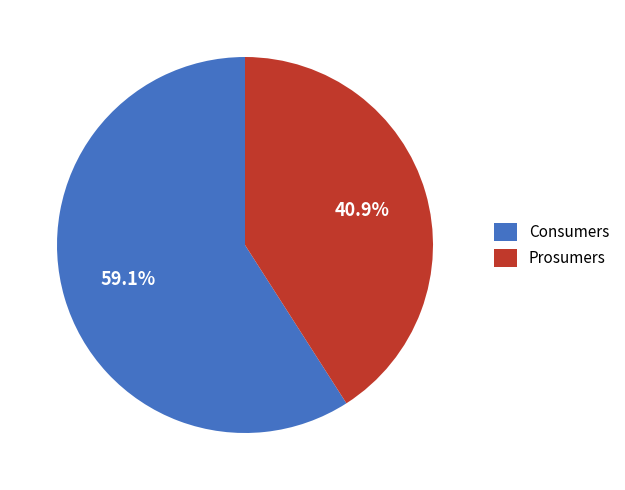

What percentage is NOT represented by Consumers?

40.9%